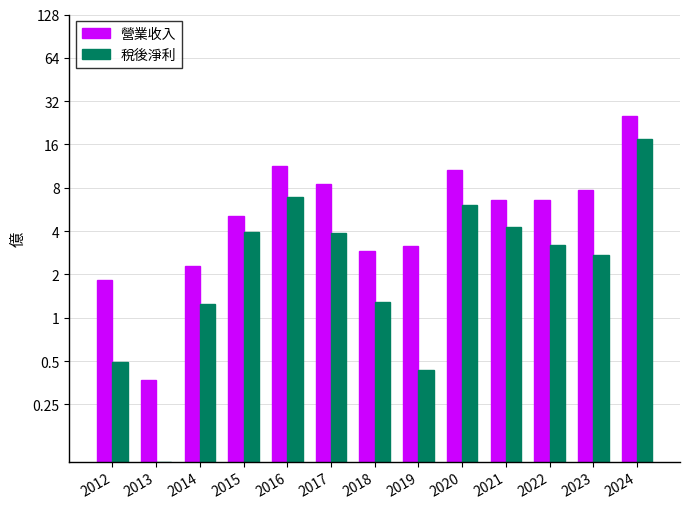

At which category is the sum across all series the highest?

2024